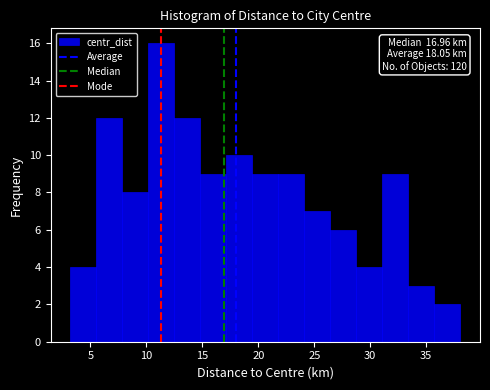

Over which range of the x-axis is the bar tallest?

10.0 to 12.5